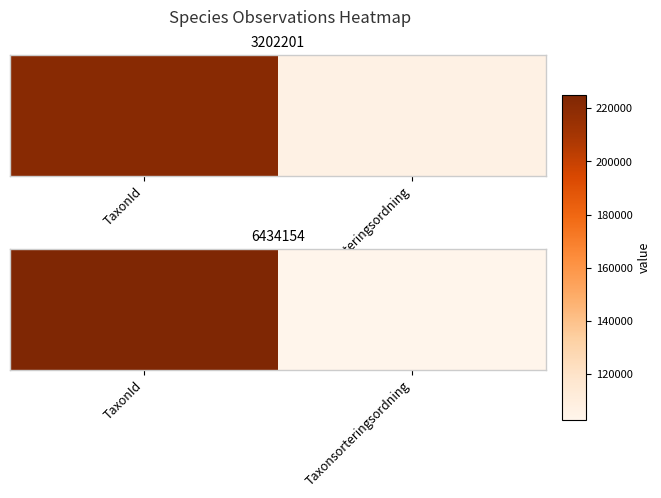

What is the difference between the maximum and minimum values?

122155